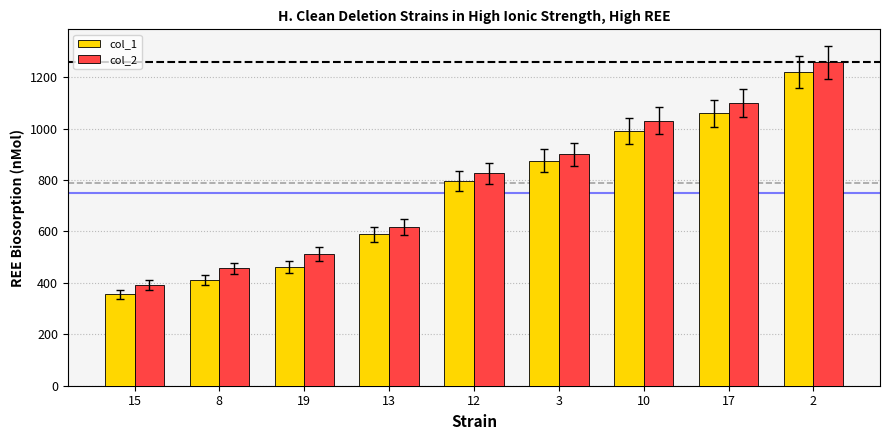

Rank the series by their average value, from highest to lowest.

col_2, col_1